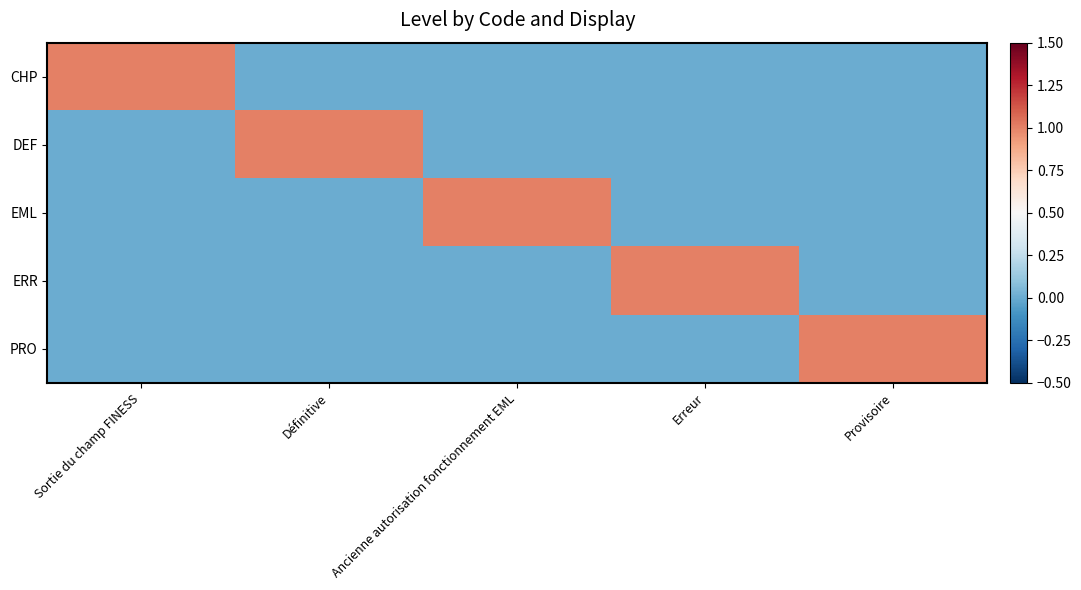

At how many categories does at least one series exceed 0?

5